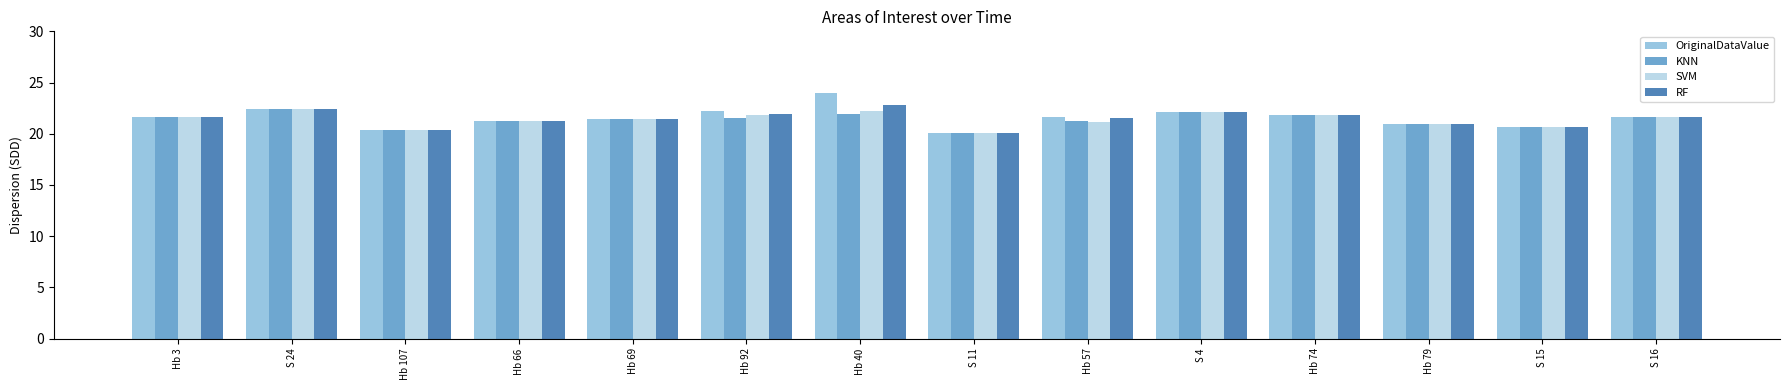

What position from the right is Hb 57?

6